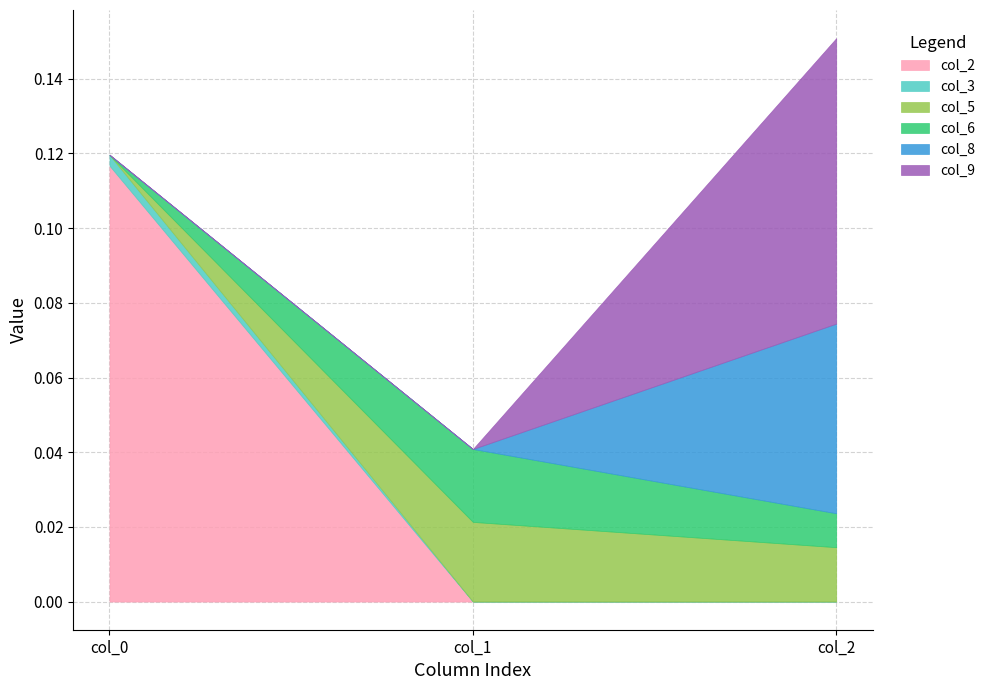

At how many categories does at least one series exceed 0?

3